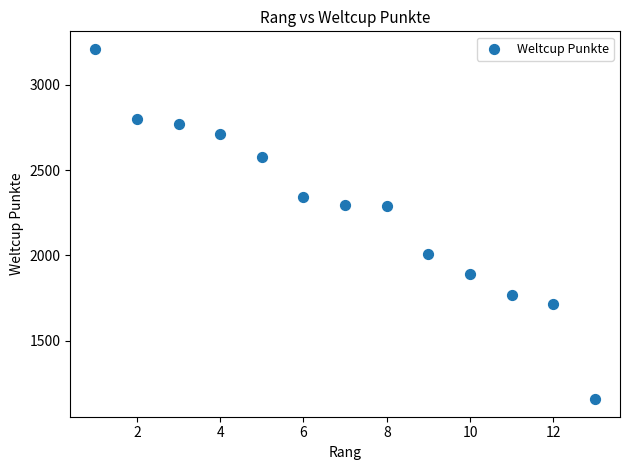

What is the range of Y values (max minus min)?

2052